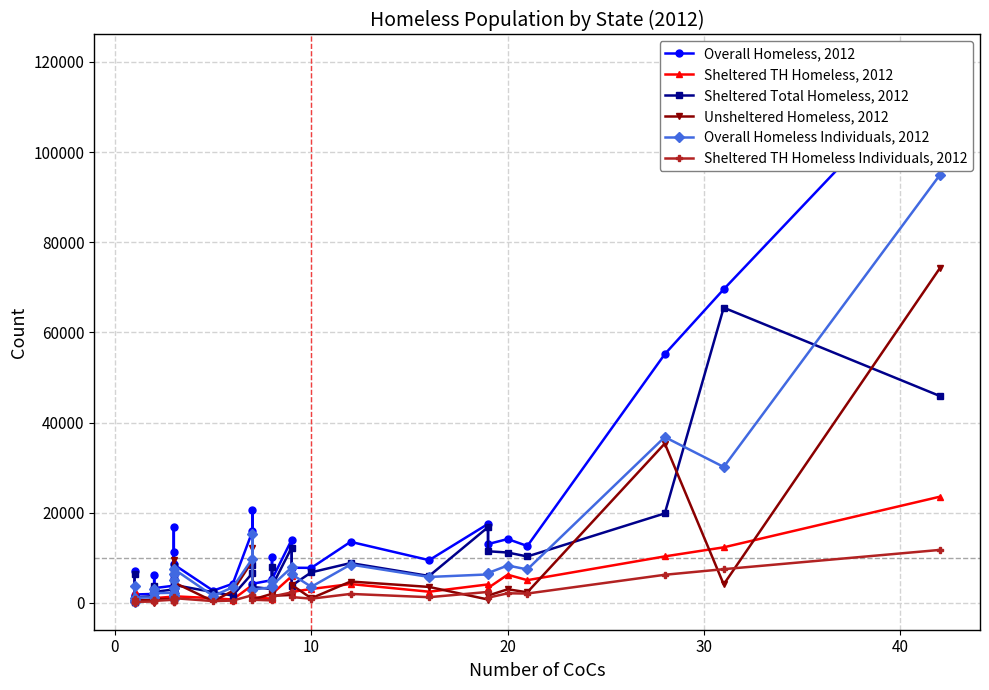

Which series changed the most between 0 and 30?

Overall Homeless, 2012